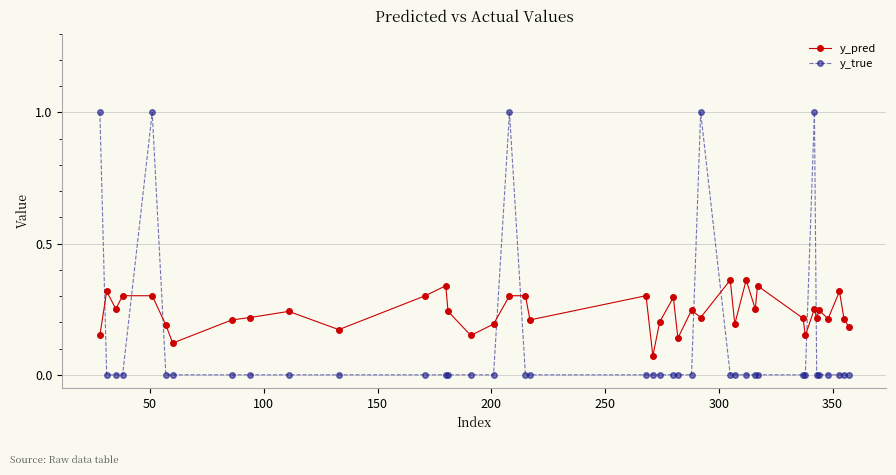

List the series in order of their peak value, lowest first.

y_pred, y_true